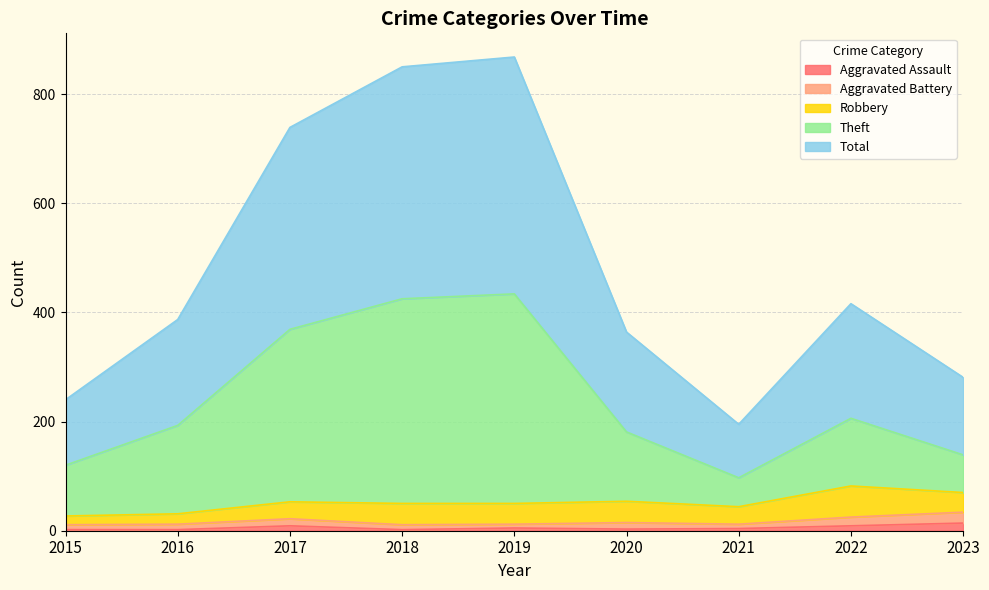

True or false: Aggravated Assault and Total cross at least once.

False